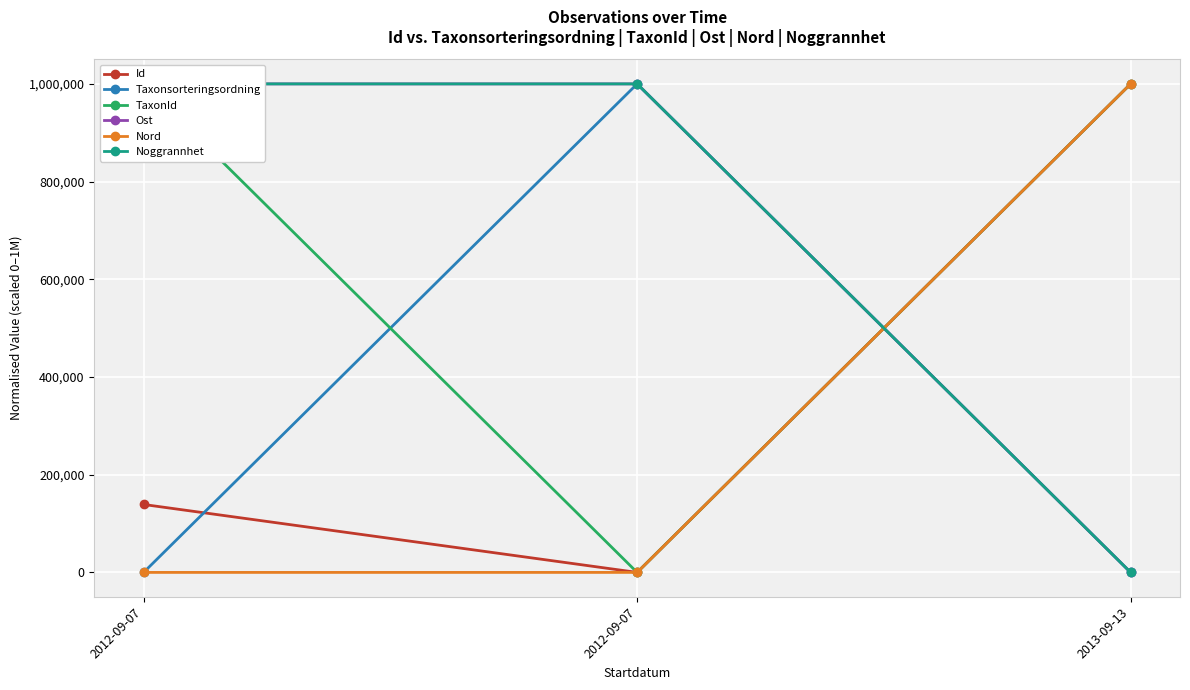

Does the chart display data point markers on the line(s)?

Yes